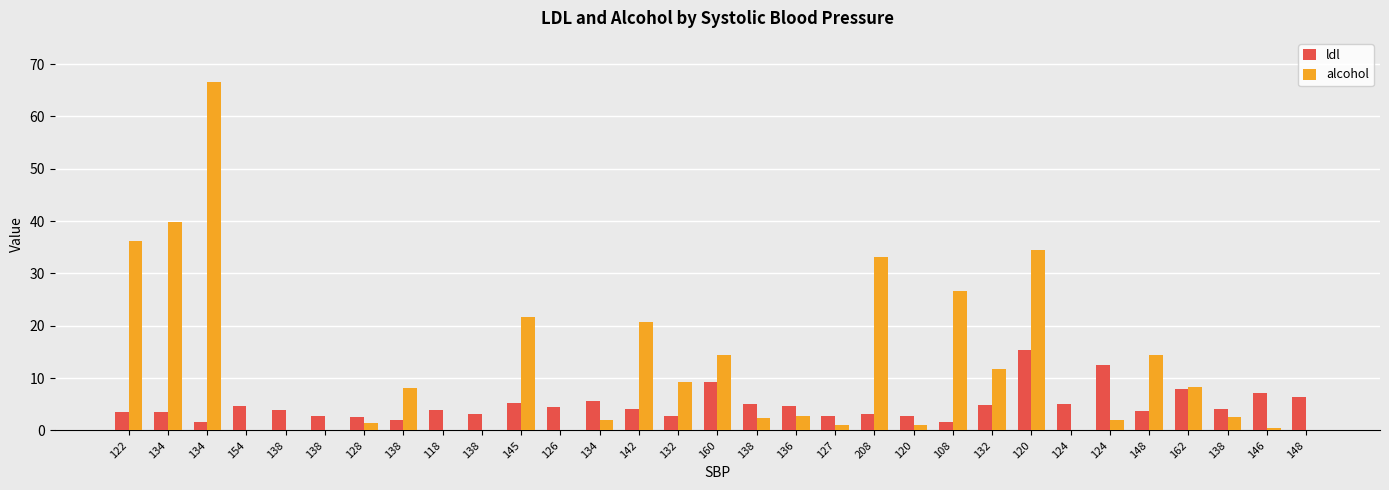

At 138, list the series in order from largest to smallest.

ldl, alcohol